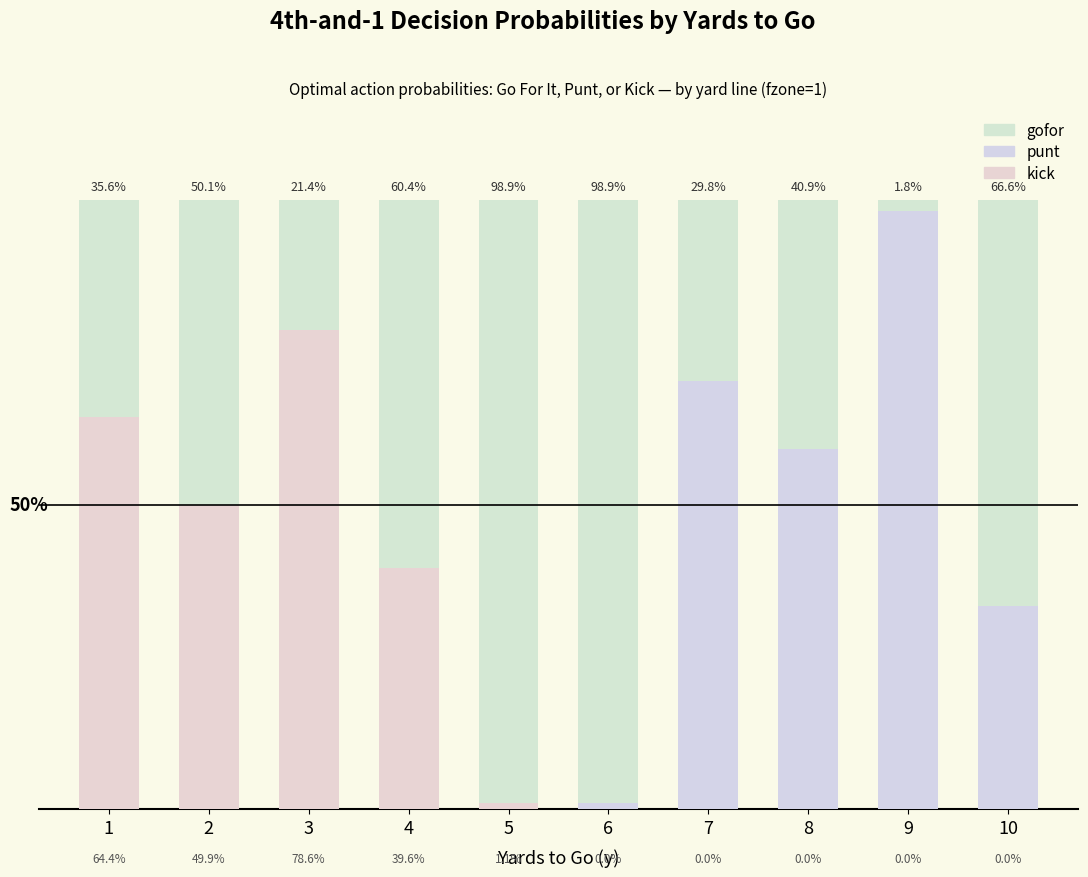

The punt series shows 0.0 at 6. True or false?

True